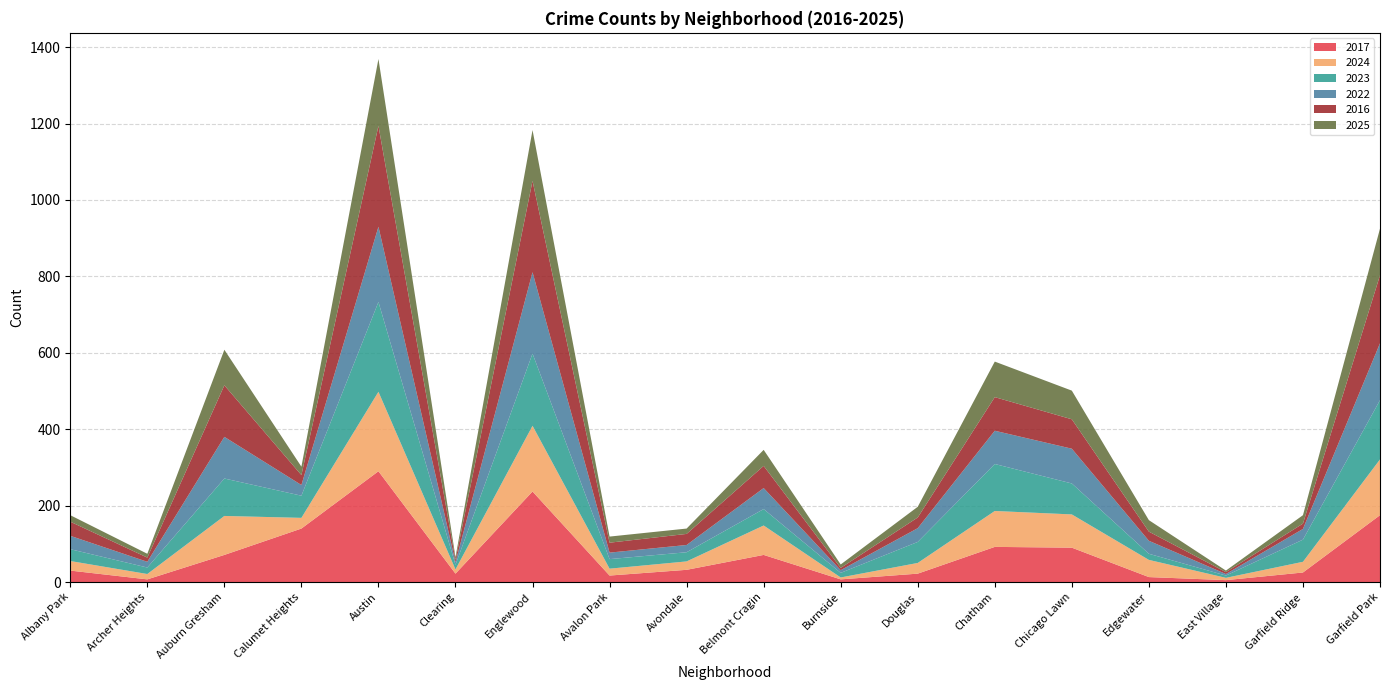

Reading left to right, transcribe all the data shown in this chart.

2017: 30	7	71	140	290	22	237	17	32	71	7	22	92	90	13	5	25	175
2024: 25	14	102	28	208	11	172	18	22	77	5	28	94	87	45	6	28	146
2023: 31	17	98	58	235	12	189	25	24	43	12	55	123	81	16	6	58	155
2022: 35	15	109	28	197	7	213	17	19	55	7	36	87	91	34	4	28	149
2016: 37	11	135	26	264	6	239	26	29	58	6	28	88	77	24	5	14	178
2025: 17	10	93	22	175	7	133	16	14	42	9	28	93	75	30	4	22	122